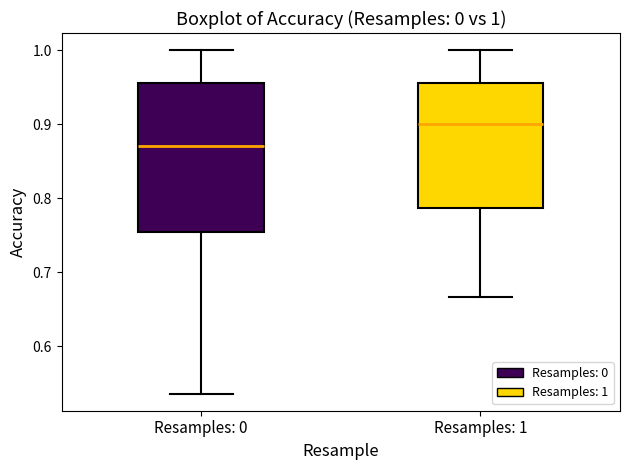

Which box has the highest median line?

Resamples: 1